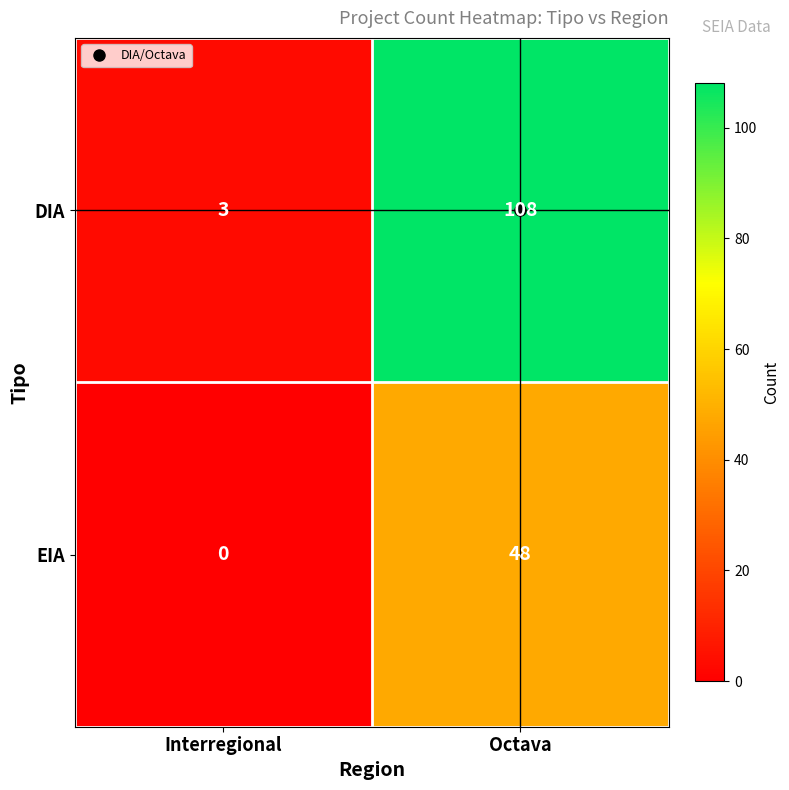

What is the maximum value shown in the chart?

108